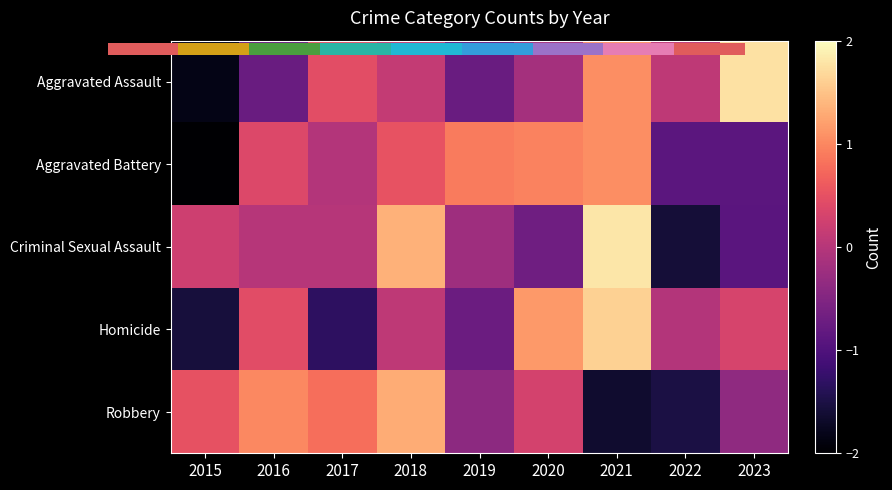

How many values in the Robbery series exceed 0?

5